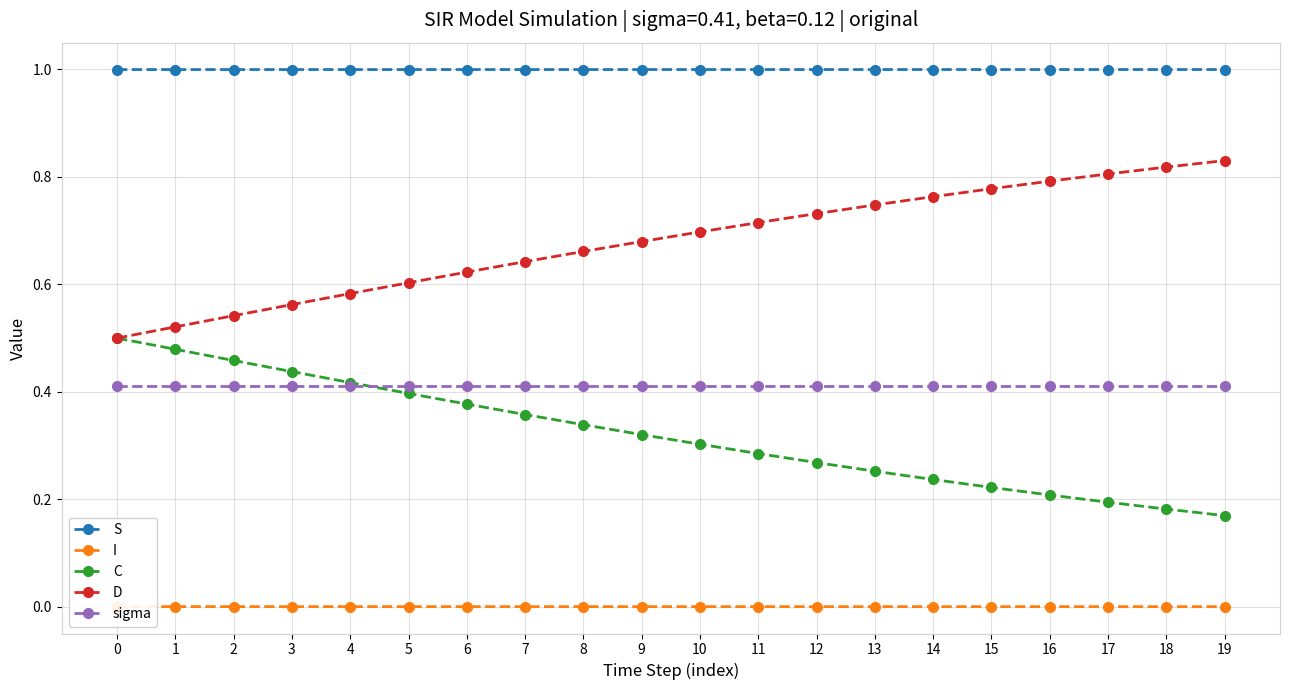

Reading left to right, what are all the values shown in this chart?

S: 1.0	1.0	1.0	1.0	1.0	1.0	1.0	1.0	1.0	1.0	1.0	1.0	1.0	1.0	1.0	1.0	1.0	1.0	1.0	1.0
I: 0.0	0.0	0.0	0.0	0.0	0.0	0.0	0.0	0.0	0.0	0.0	0.0	0.0	0.0	0.0	0.0	0.0	0.0	0.0	0.0
C: 0.5	0.5	0.5	0.4	0.4	0.4	0.4	0.4	0.3	0.3	0.3	0.3	0.3	0.3	0.2	0.2	0.2	0.2	0.2	0.2
D: 0.5	0.5	0.5	0.6	0.6	0.6	0.6	0.6	0.7	0.7	0.7	0.7	0.7	0.7	0.8	0.8	0.8	0.8	0.8	0.8
sigma: 0.4	0.4	0.4	0.4	0.4	0.4	0.4	0.4	0.4	0.4	0.4	0.4	0.4	0.4	0.4	0.4	0.4	0.4	0.4	0.4